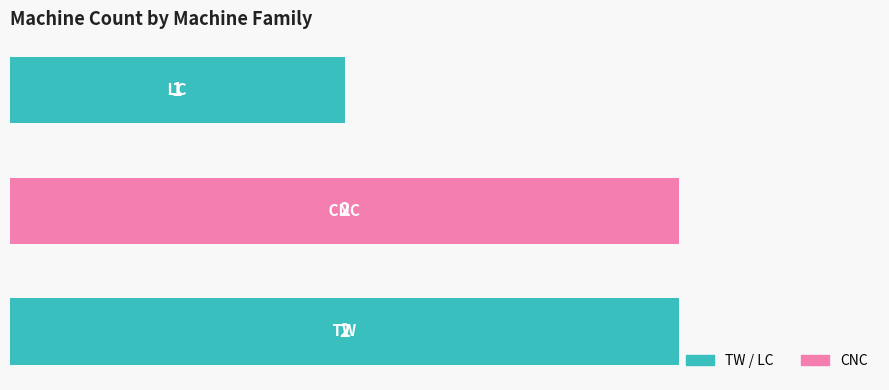

Count the values in the range 1 to 2.

3